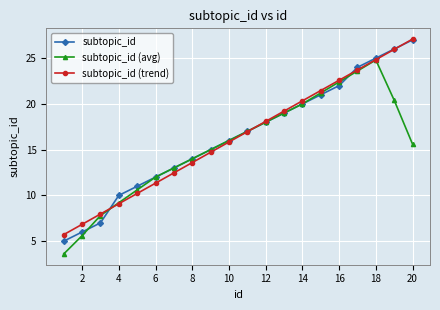

What is the smallest value displayed?

3.6